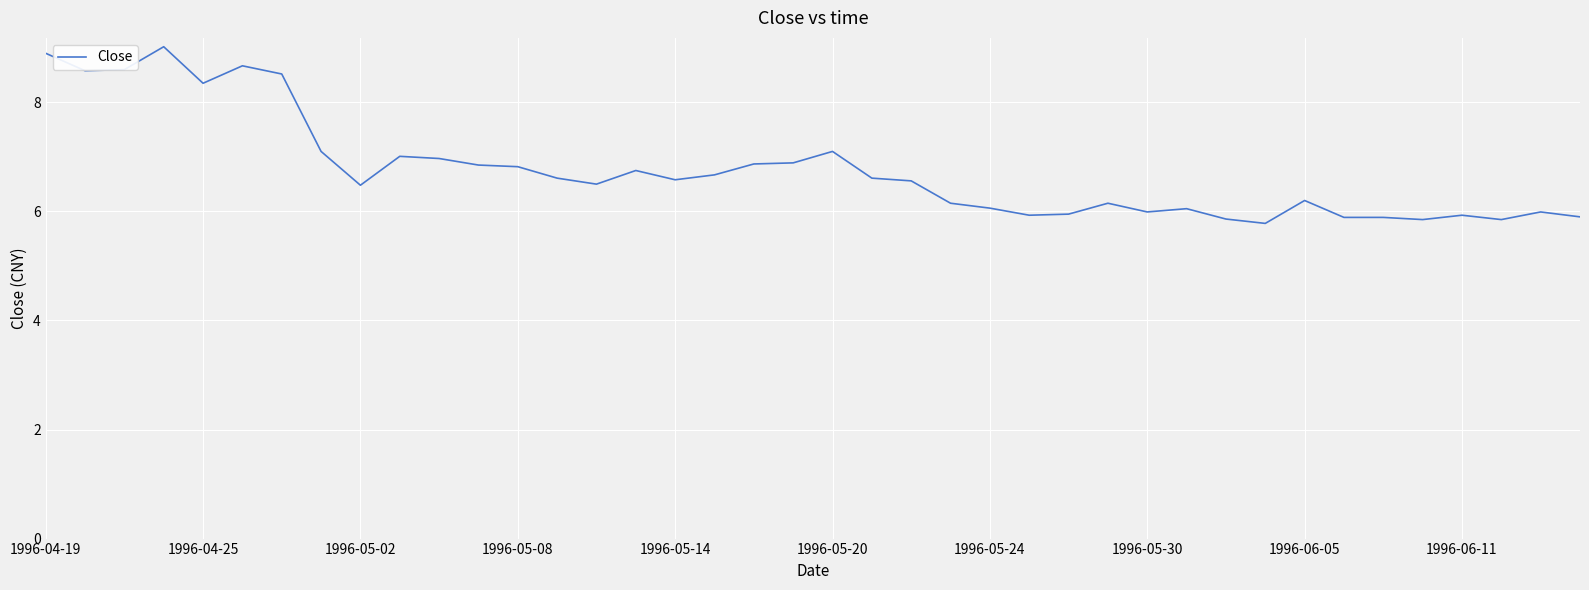

What is the minimum value shown in the chart?

5.8